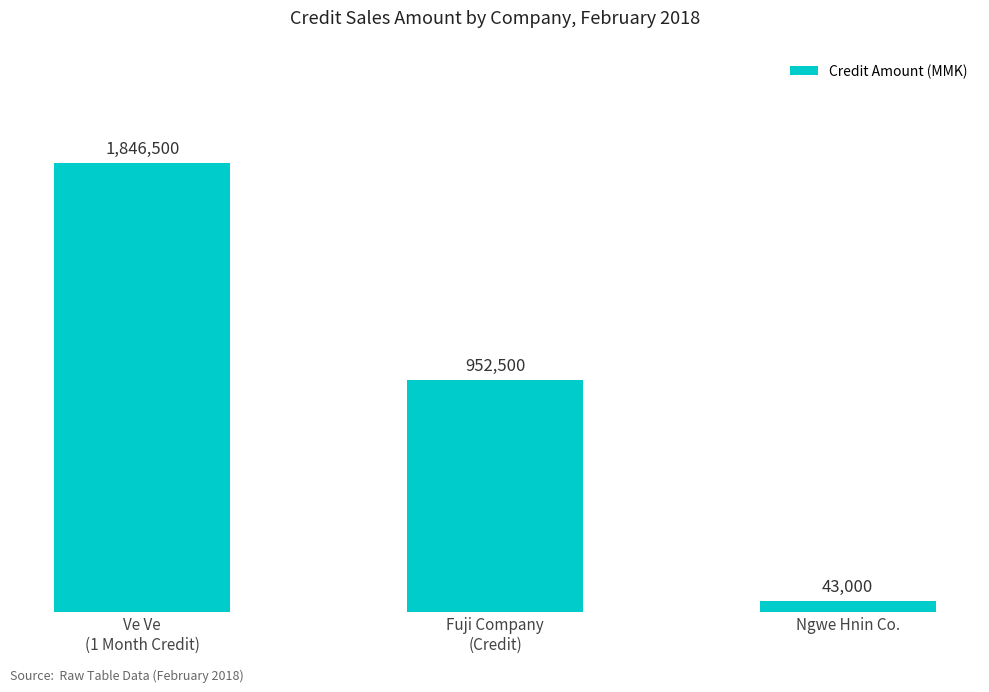

Are the bars horizontal?

No